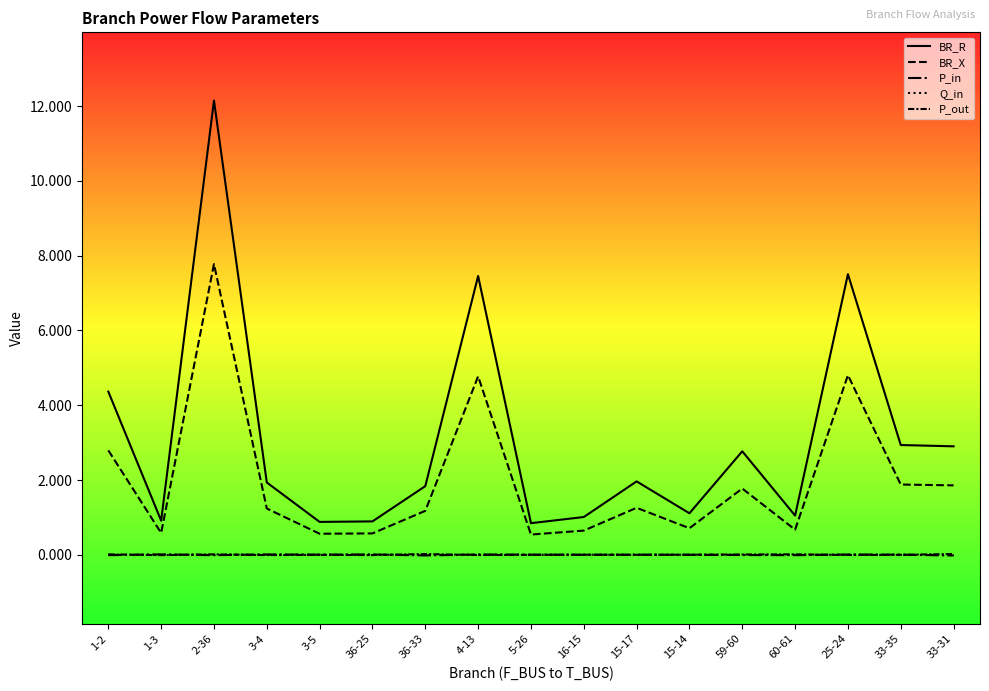

Does the chart display data point markers on the line(s)?

No